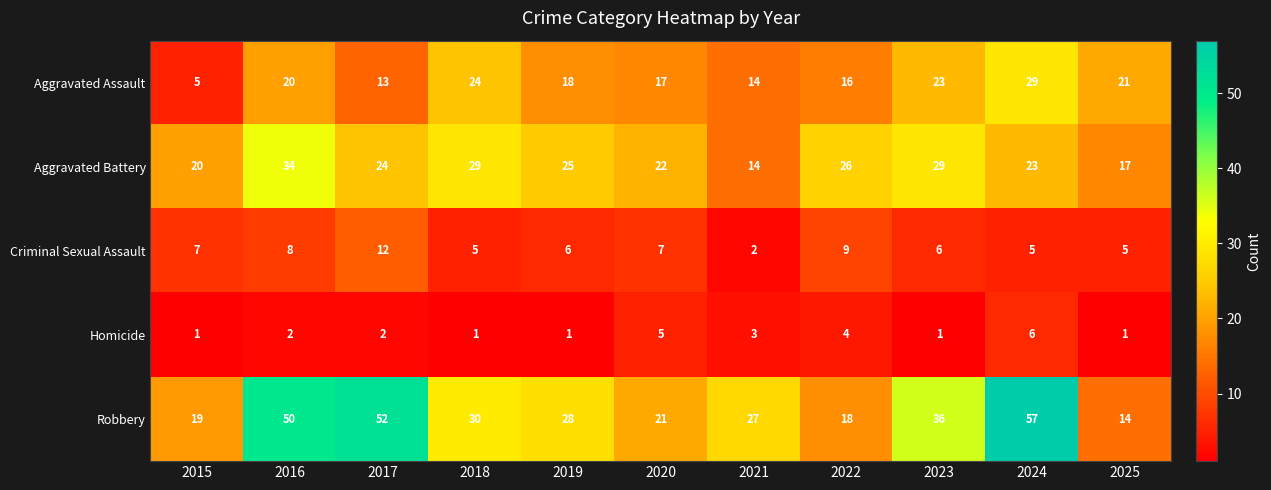

True or false: Homicide has a value of 1 at 2019.

True